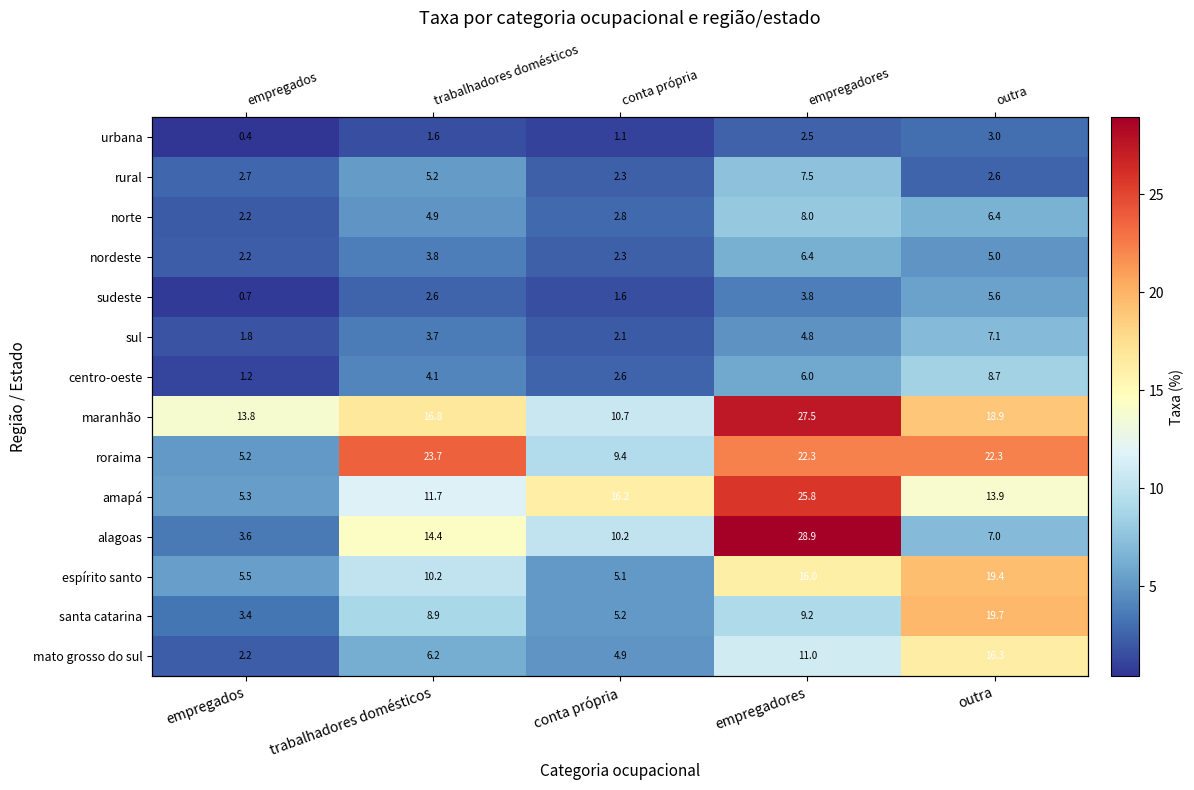

At which category is the sum across all series the highest?

empregadores